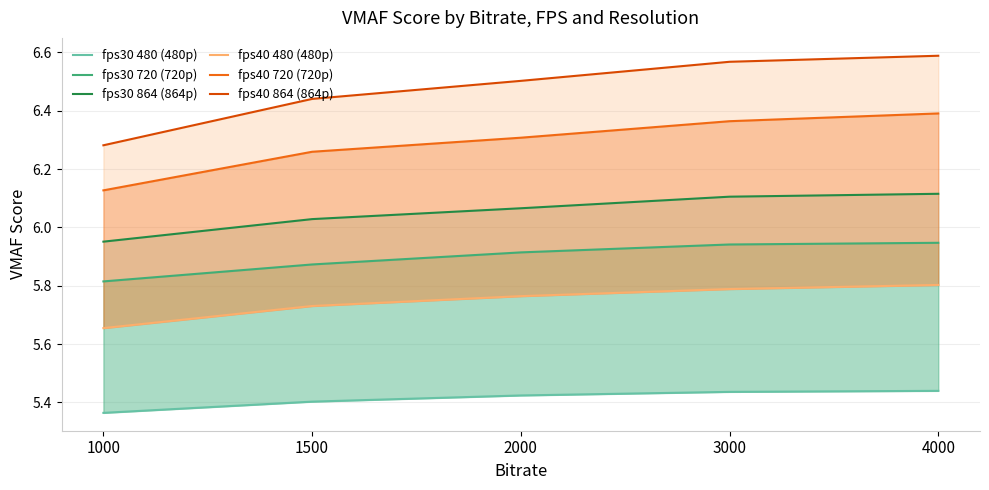

At 3000, list the series in order from smallest to largest.

fps30 480 (480p), fps40 480 (480p), fps30 720 (720p), fps30 864 (864p), fps40 720 (720p), fps40 864 (864p)